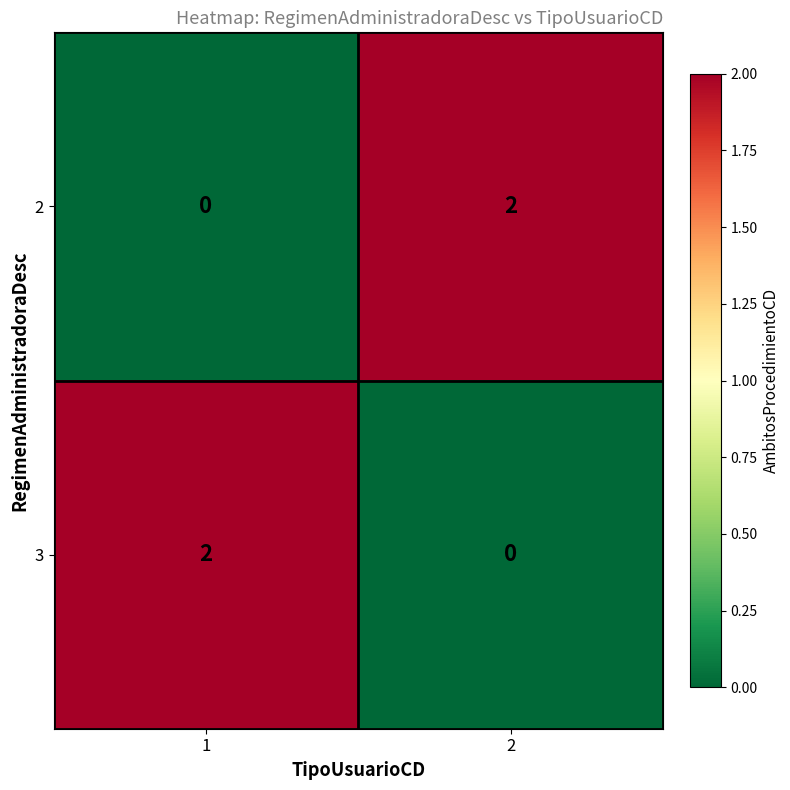

Is the value of 2 at 1 greater than the value of 3 at 1?

No